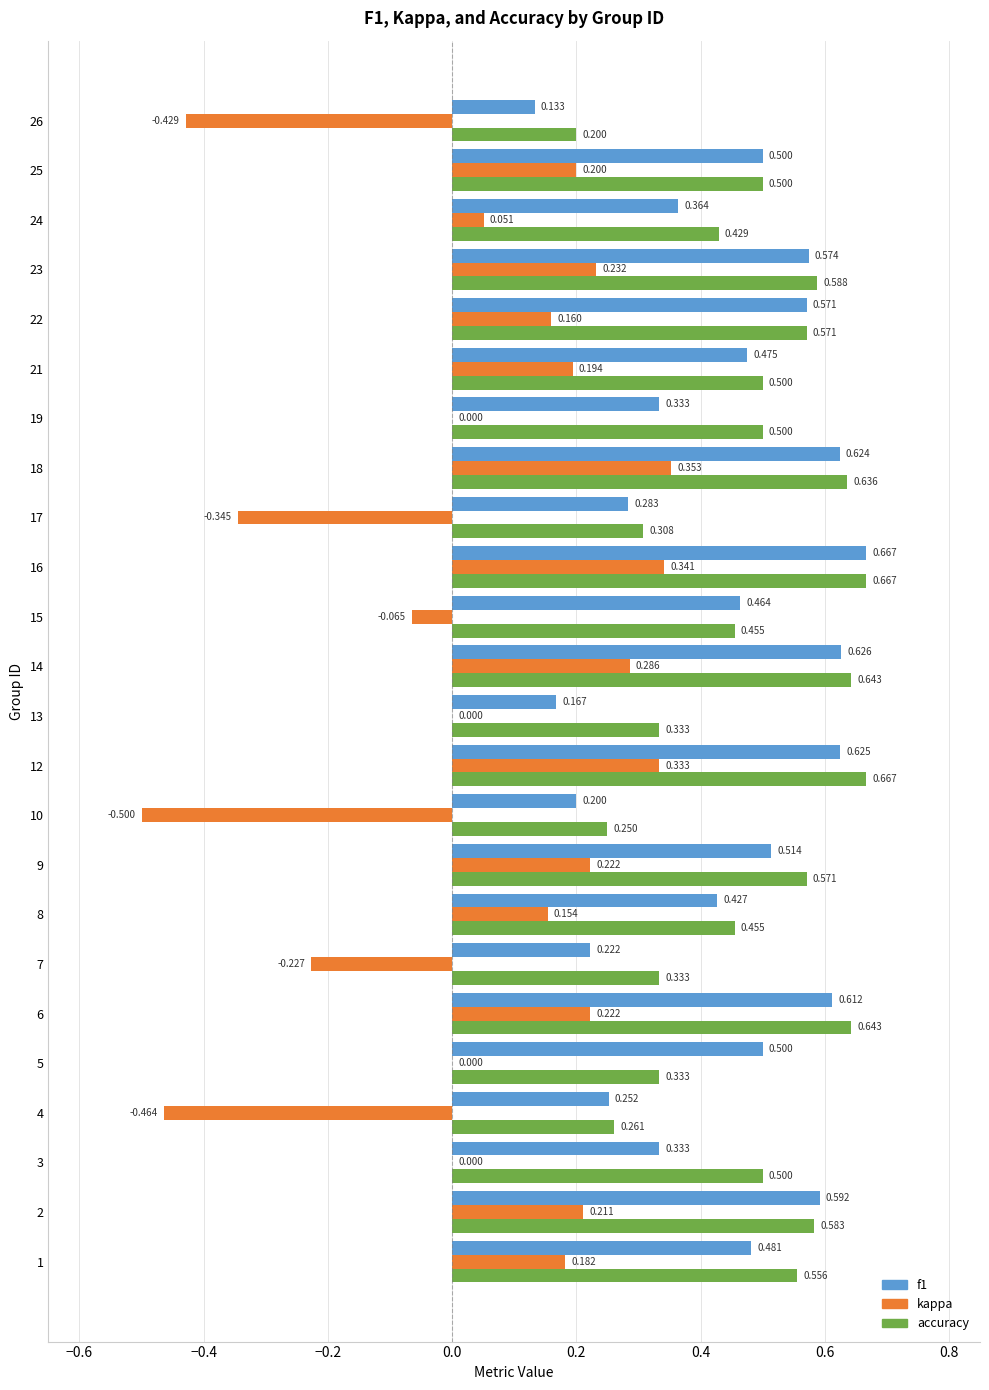

Between 1 and 19, which series saw the biggest shift?

kappa